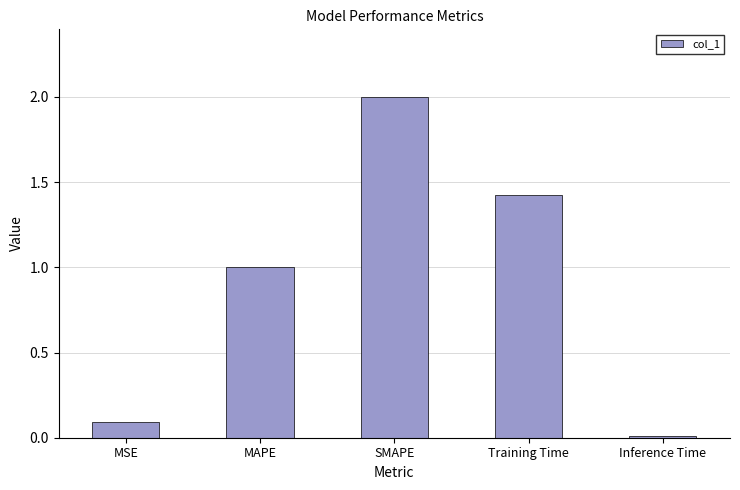

Which has a higher value, Training Time or SMAPE?

SMAPE